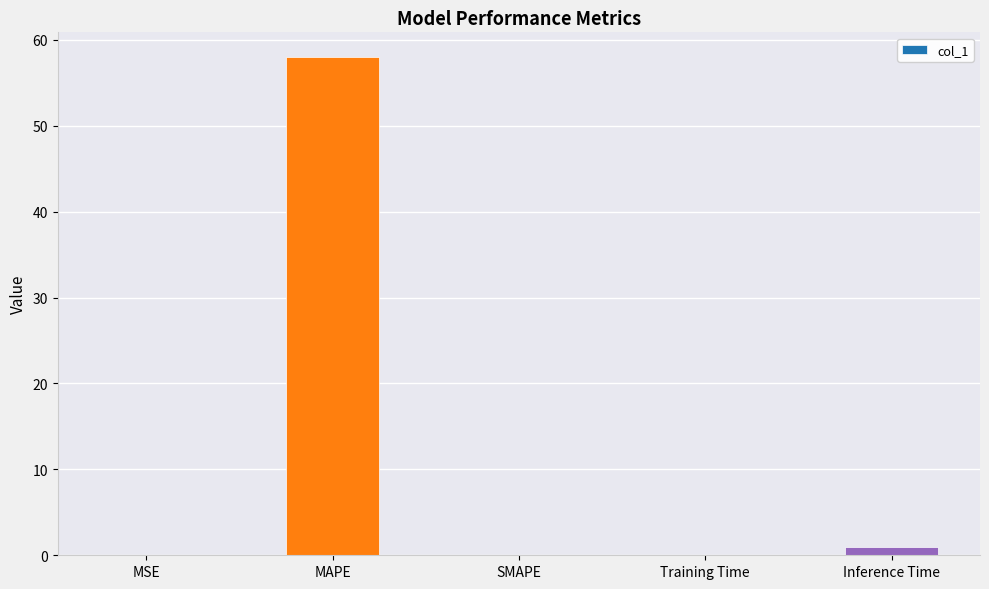

What is the maximum value shown in the chart?

58.0